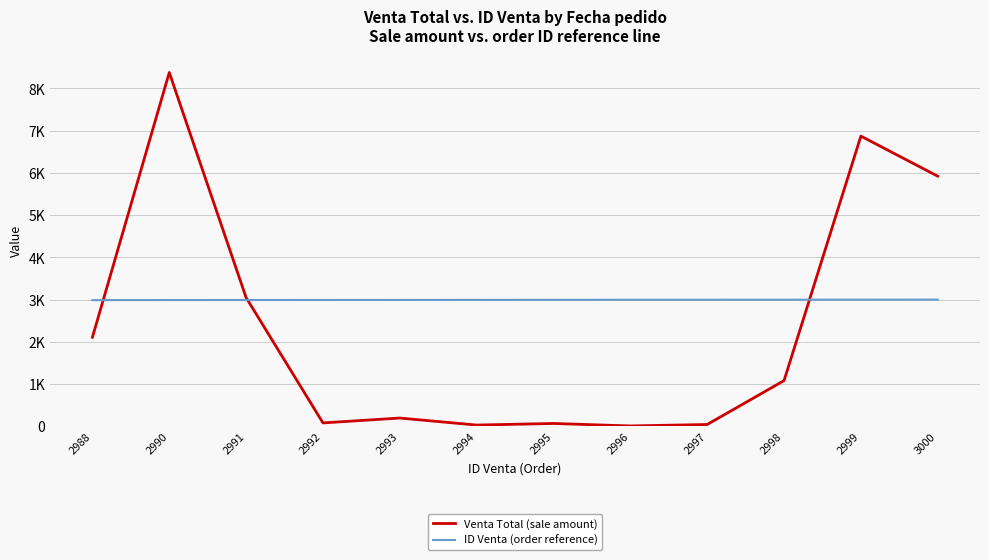

What is the sum of all ID Venta (order reference) values?

35933.0